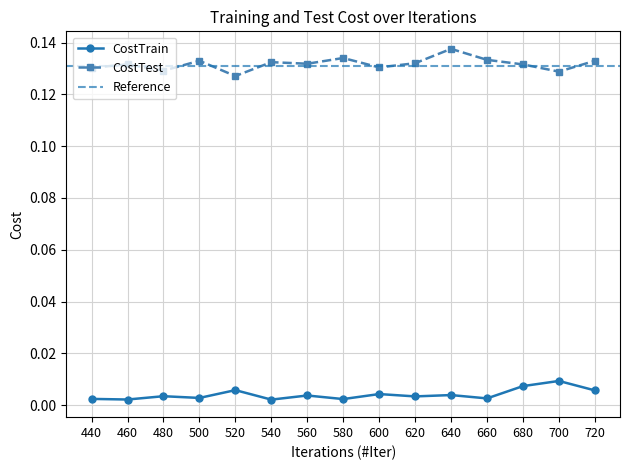

Is the value of CostTest at 660 greater than the value of CostTrain at 640?

Yes